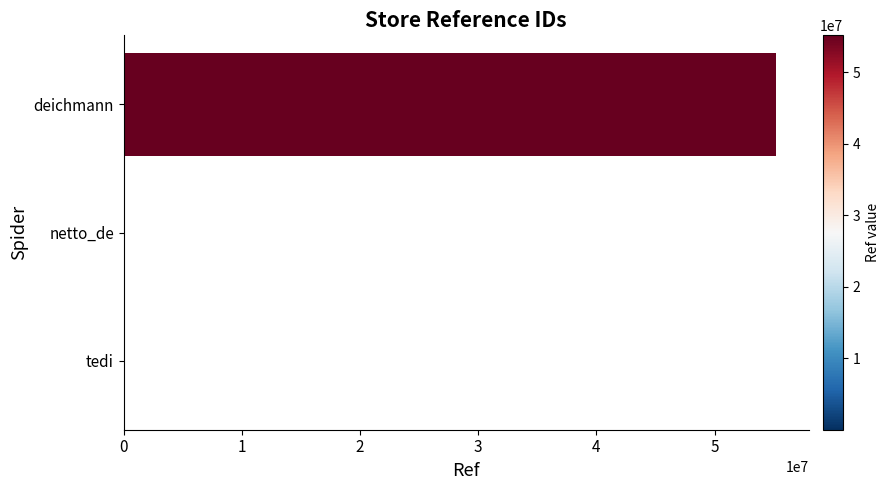

What is the sum of all values?

55195710